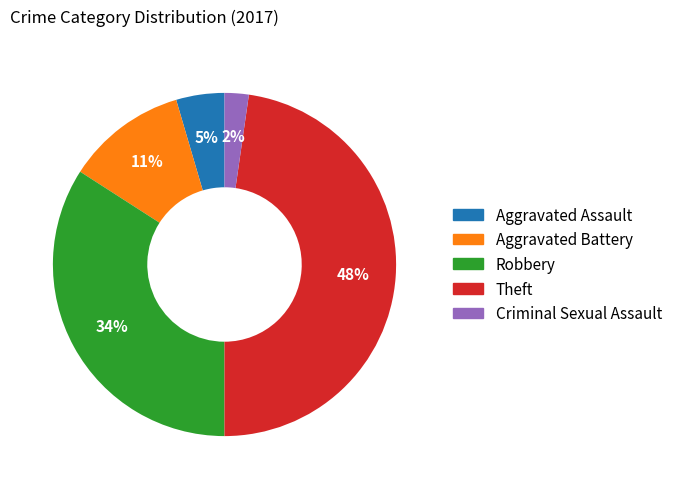

How many segments does this pie chart have?

5